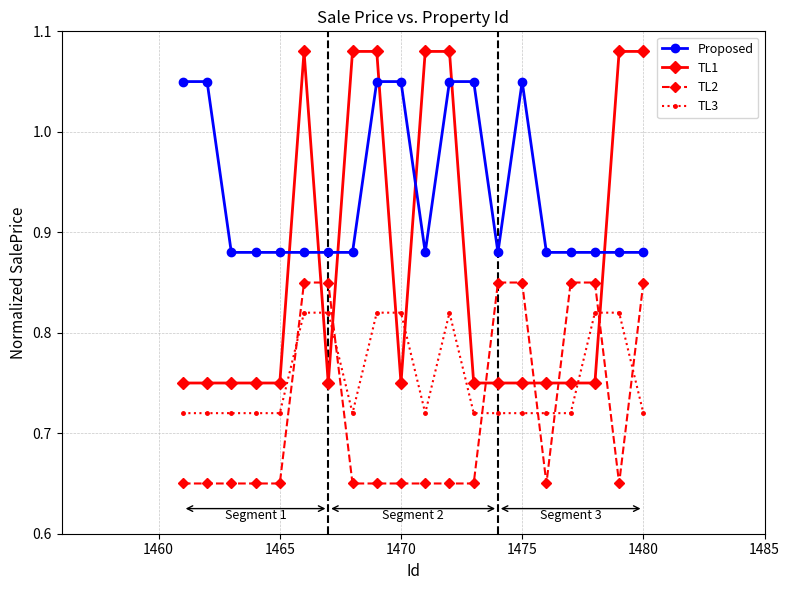

What is the sum of all TL2 values?

14.4